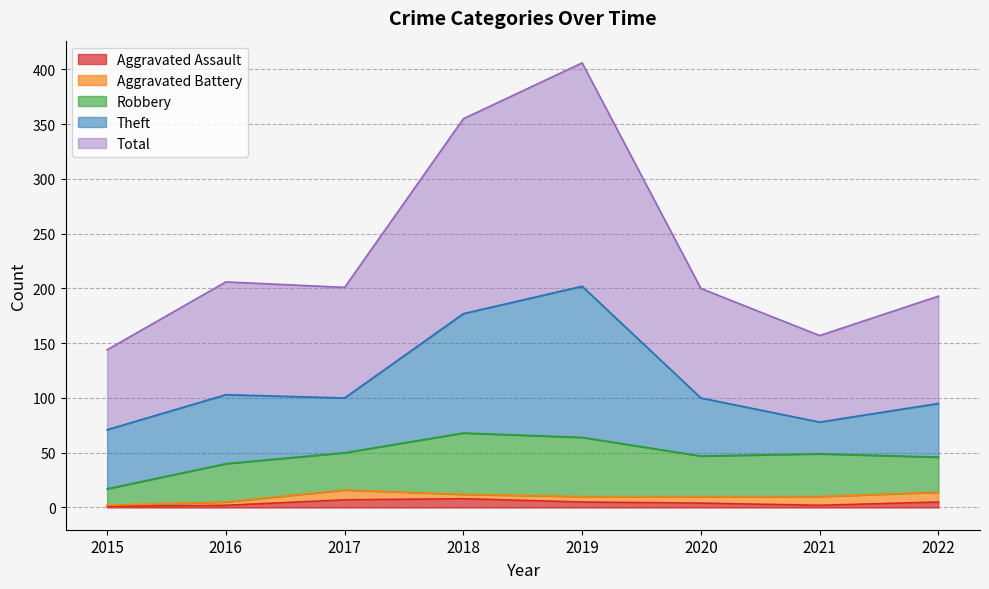

What is the difference between the second highest and minimum values in the Robbery series?

39